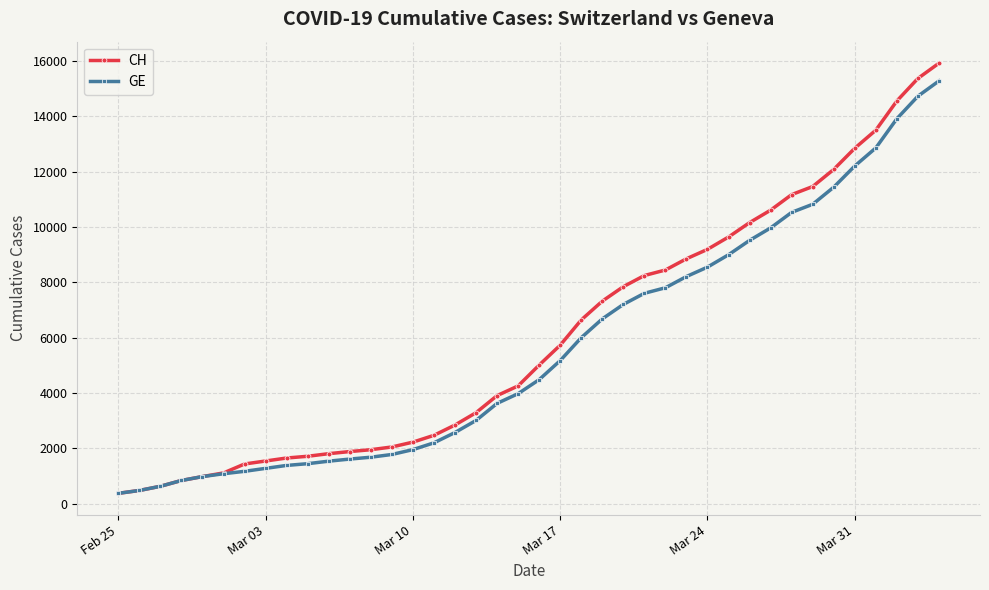

What is the greatest value displayed?

15926